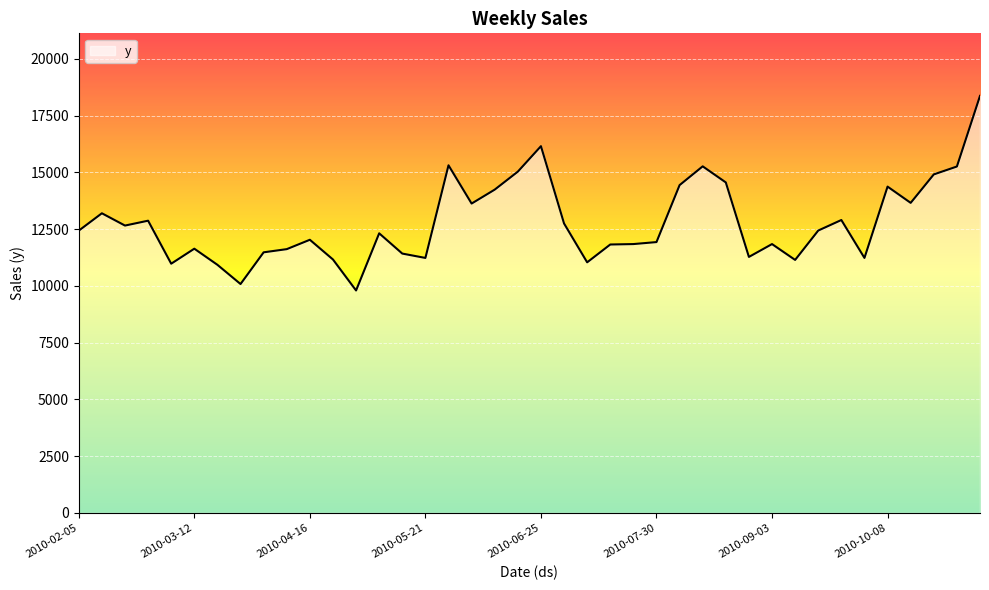

What is the difference between the maximum and minimum values?

8568.6